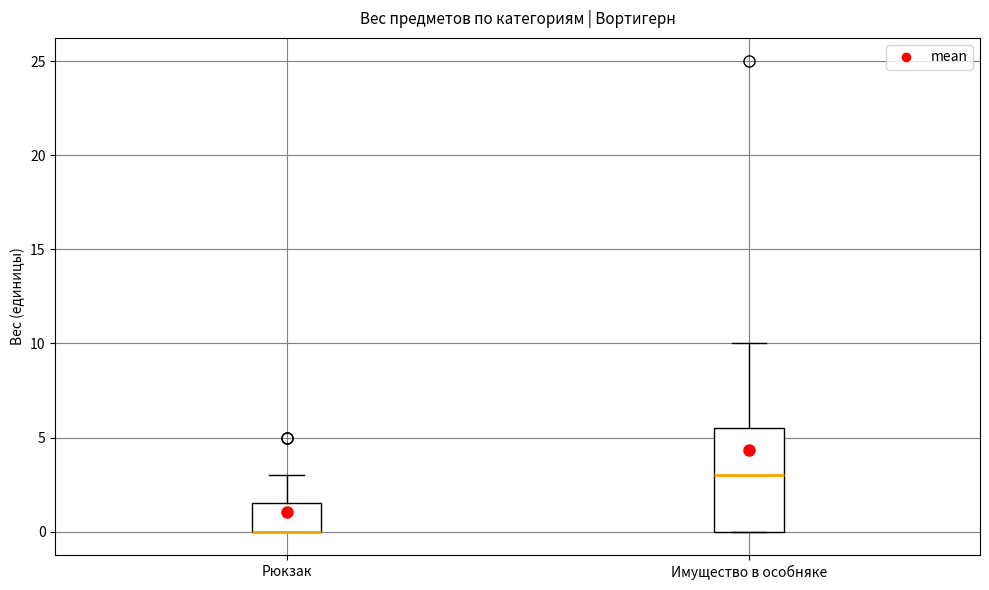

Comparing the boxes themselves (not the whiskers), which one is the tallest?

Имущество в особняке